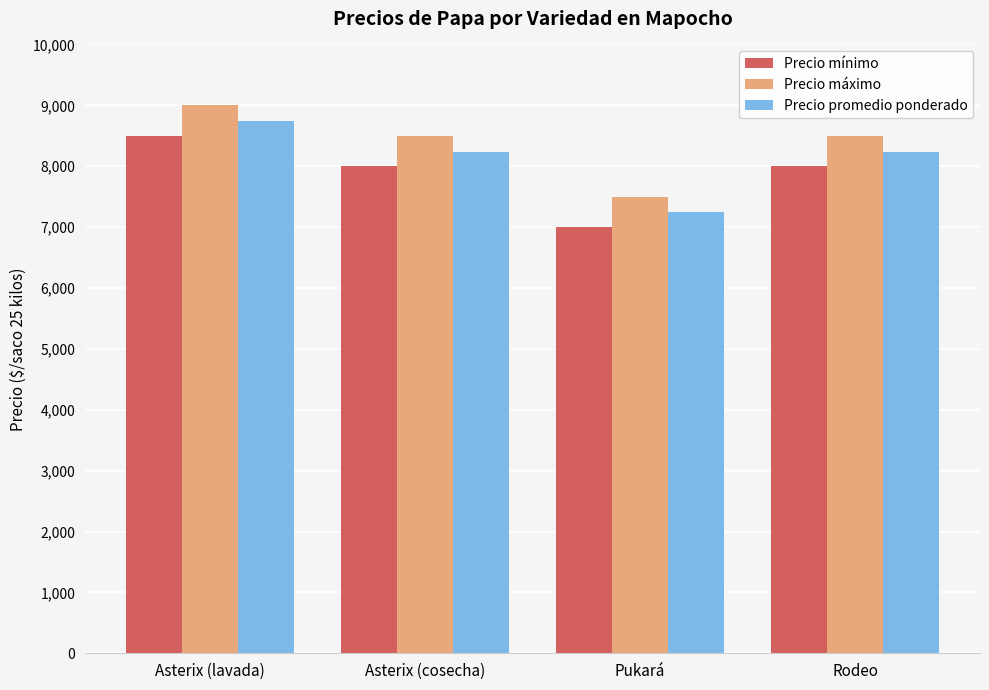

Is the value of Precio promedio ponderado at Rodeo greater than the value of Precio máximo at Asterix (lavada)?

No